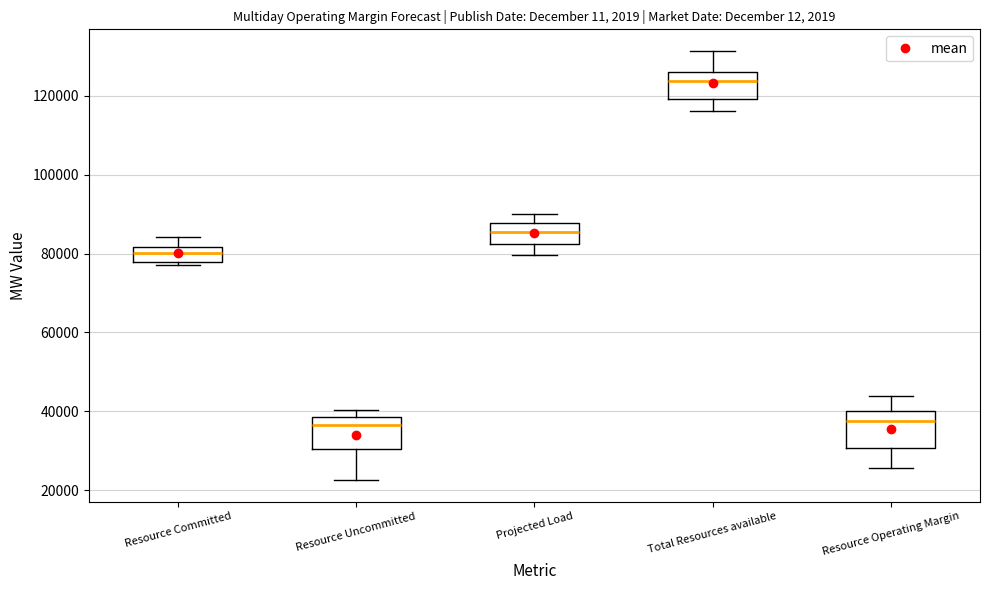

Reading left to right, read every box against the y-axis: the position of its median line, the range the box covers, and the ends of its whiskers. The values are not printed on the chart, so give them approximately, as read against the axis.

Resource Committed: median 80000, box 78000 to 82000, whiskers 78000 (just below the box's lower edge) to 84000
Resource Uncommitted: median 36000, box 30000 to 38000, whiskers 22000 to 40000
Projected Load: median 86000, box 82000 to 88000, whiskers 80000 to 90000
Total Resources available: median 124000, box 120000 to 126000, whiskers 116000 to 132000
Resource Operating Margin: median 38000, box 30000 to 40000, whiskers 26000 to 44000